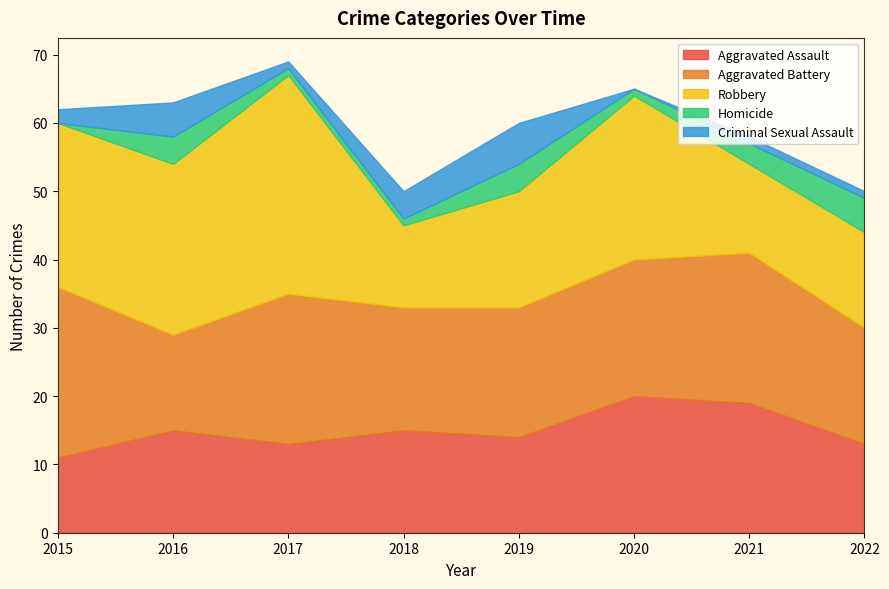

Which series has the largest total across all categories?

Robbery